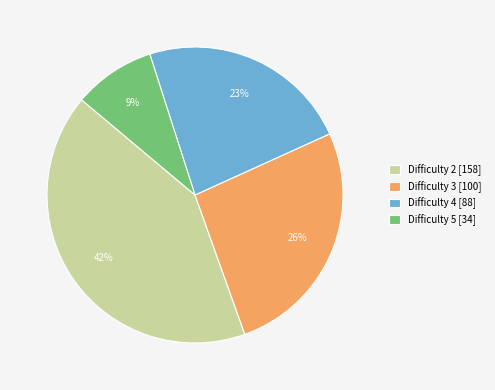

Does Difficulty 4 represent more than half of the total?

No